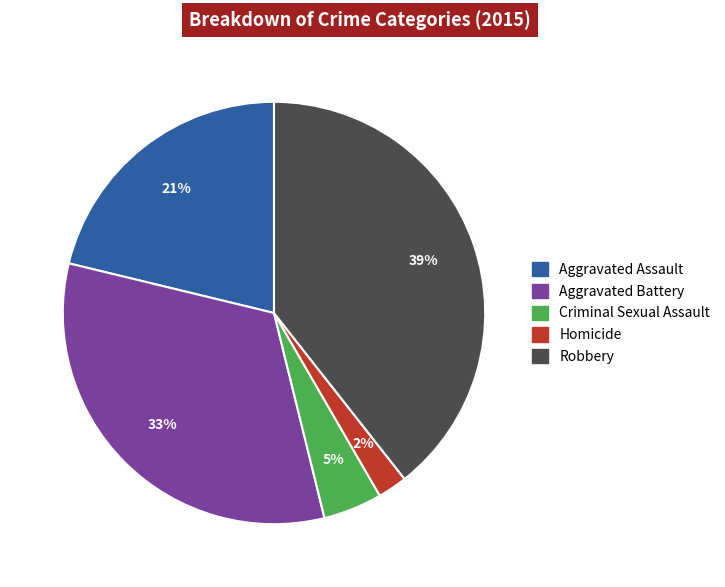

Is it true that Aggravated Assault is 21% of the pie?

True